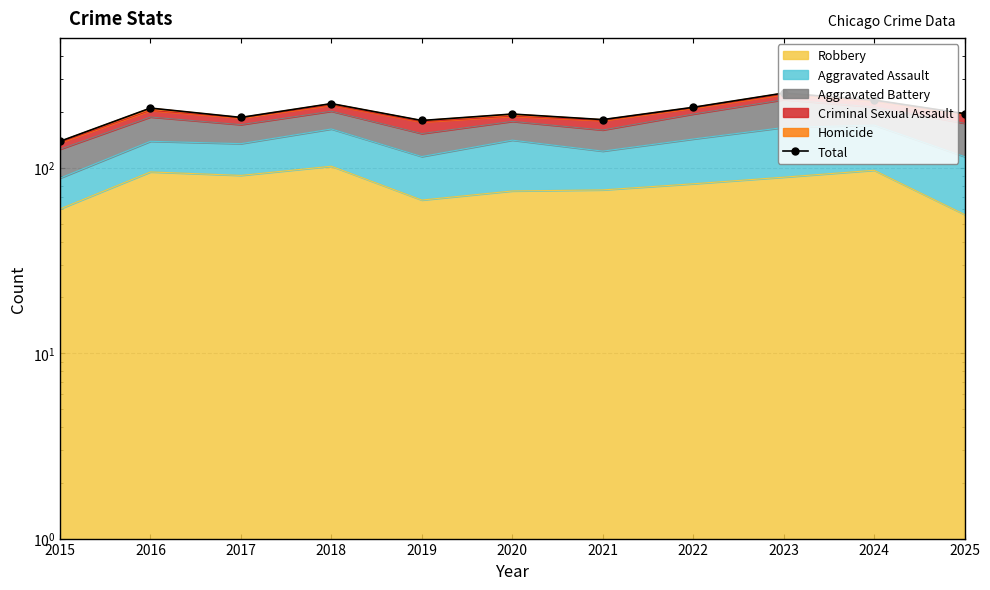

What is the difference between the second highest and minimum values?

93